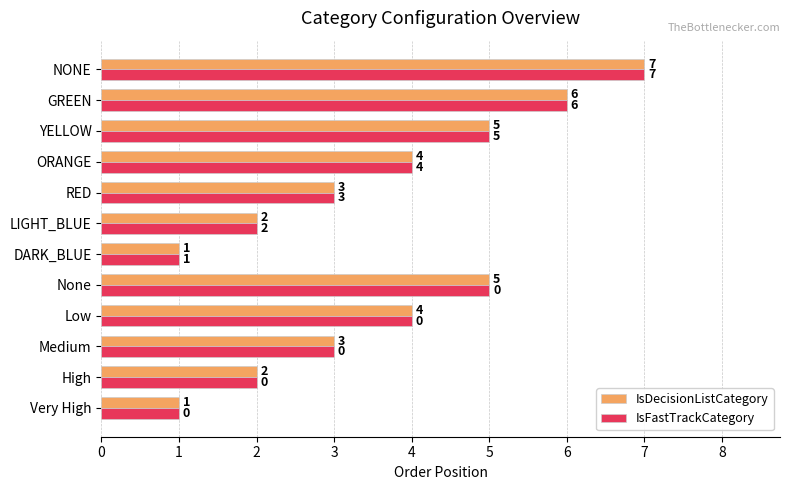

What value does the IsFastTrackCategory series have at Low?

4